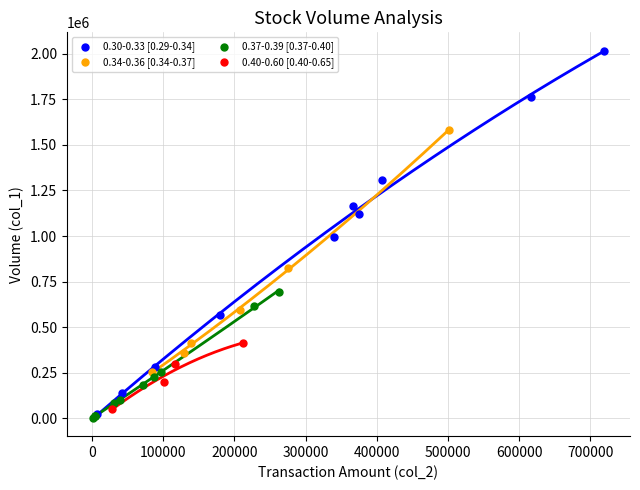

Which series reaches the maximum Y coordinate?

0.30-0.33 [0.29-0.34]